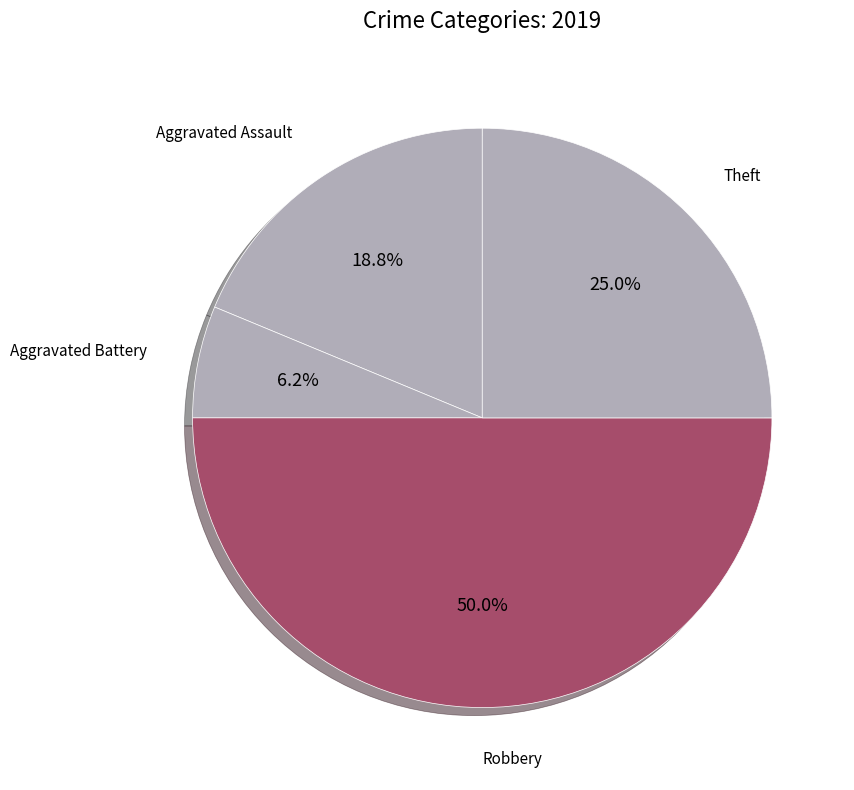

To the nearest percent, what percentage of the pie is Theft?

25%